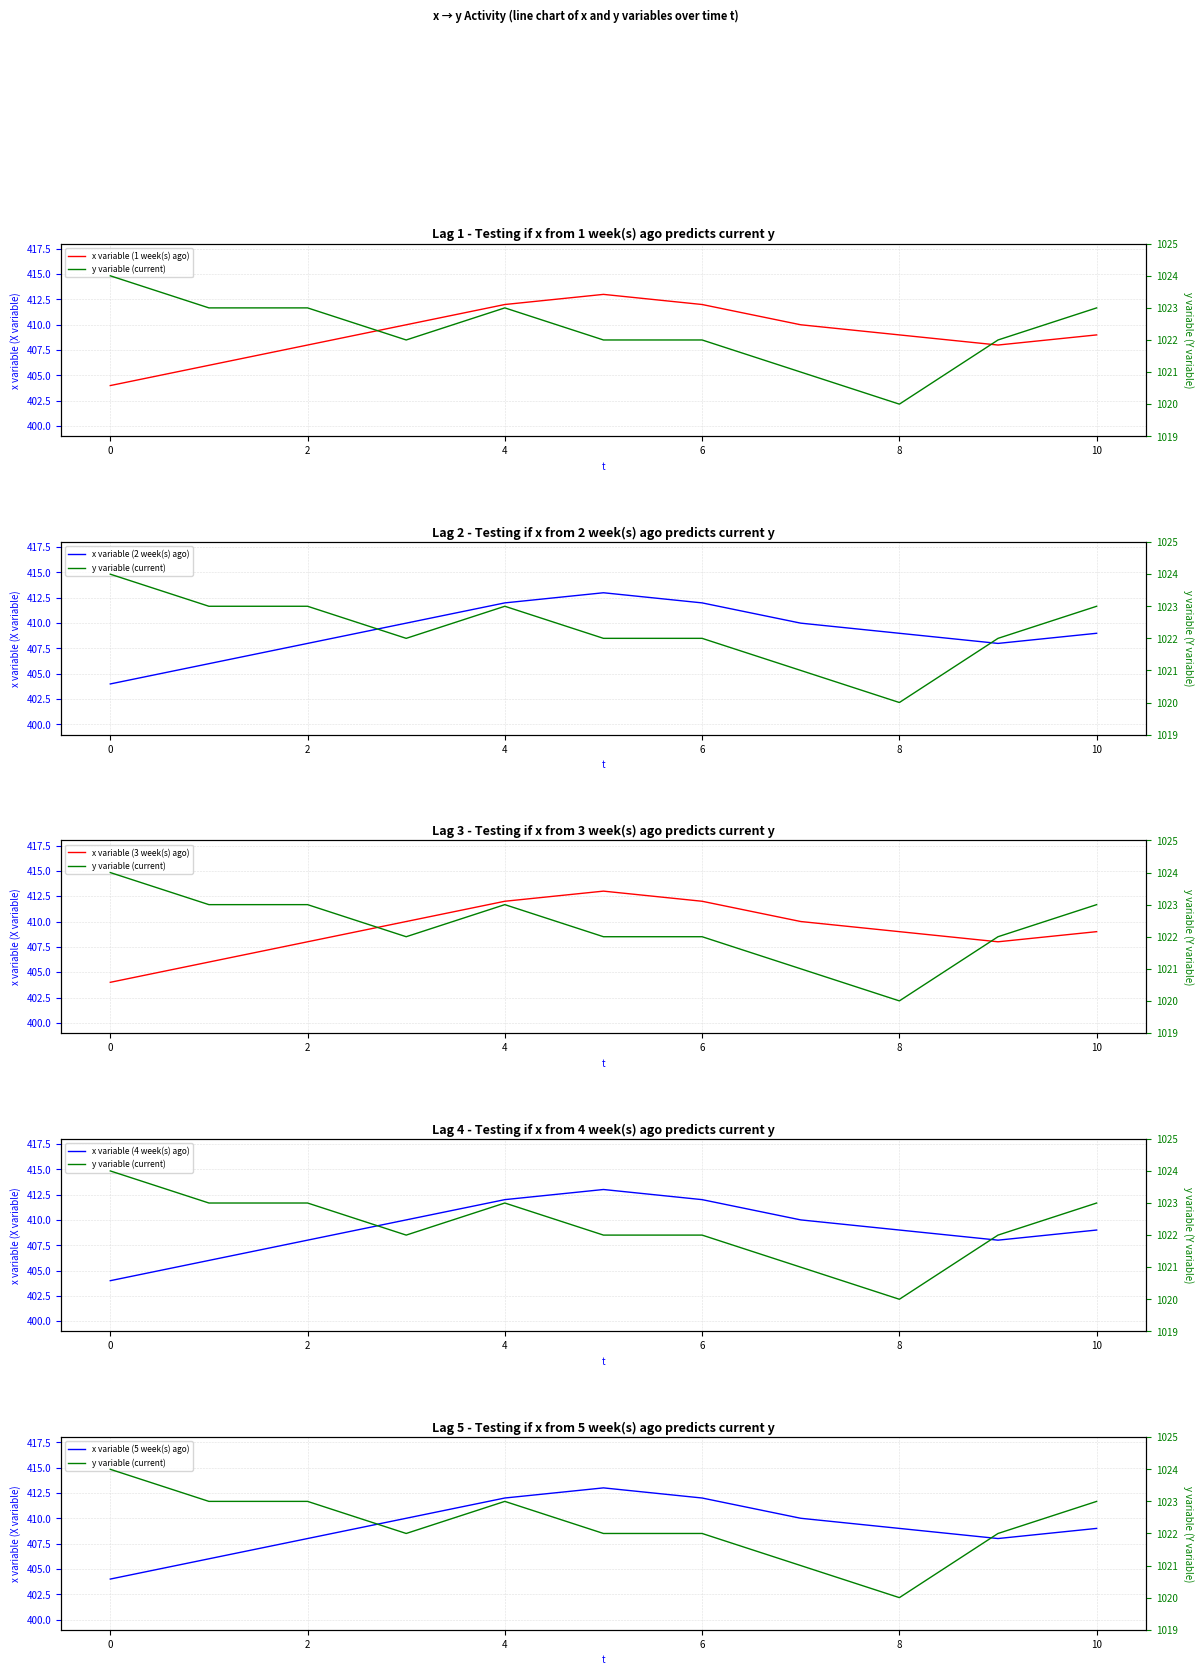

In x variable (1 week(s) ago), how many points are lower than both neighbors (excluding endpoints)?

1